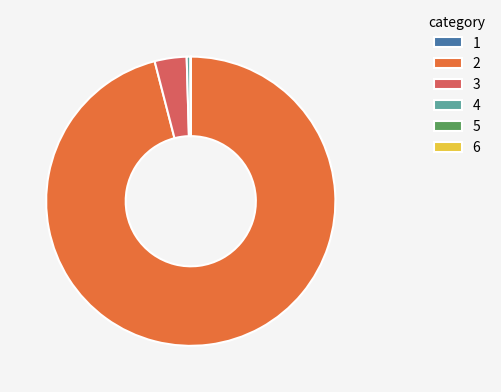

Does any single category account for the majority?

Yes